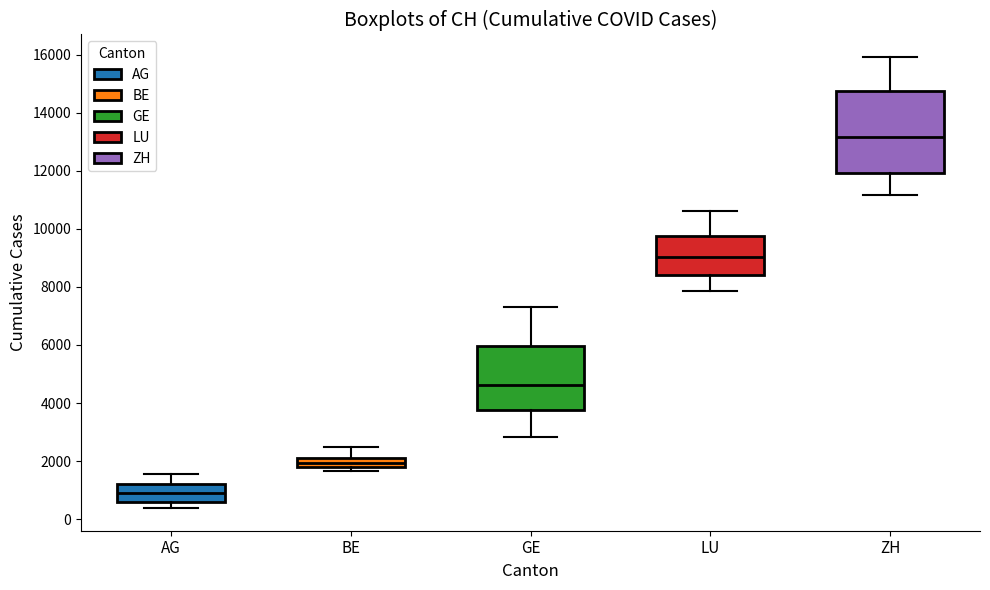

Reading left to right, read every box against the y-axis: the position of its median line, the range the box covers, and the ends of its whiskers. The values are not printed on the chart, so give them approximately, as read against the axis.

AG: median 1000, box 600 to 1200, whiskers 400 to 1600
BE: median 2000 (inside the box), box 1800 to 2000, whiskers 1600 to 2400
GE: median 4600, box 3800 to 6000, whiskers 2800 to 7400
LU: median 9000, box 8400 to 9800, whiskers 7800 to 10600
ZH: median 13200, box 12000 to 14800, whiskers 11200 to 16000